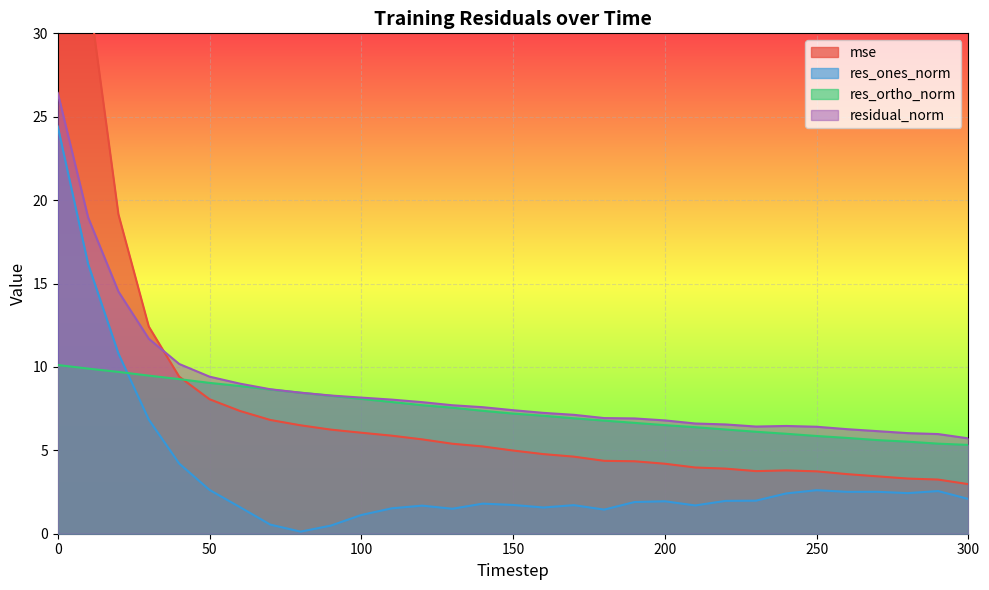

How many lines are shown in the chart?

4